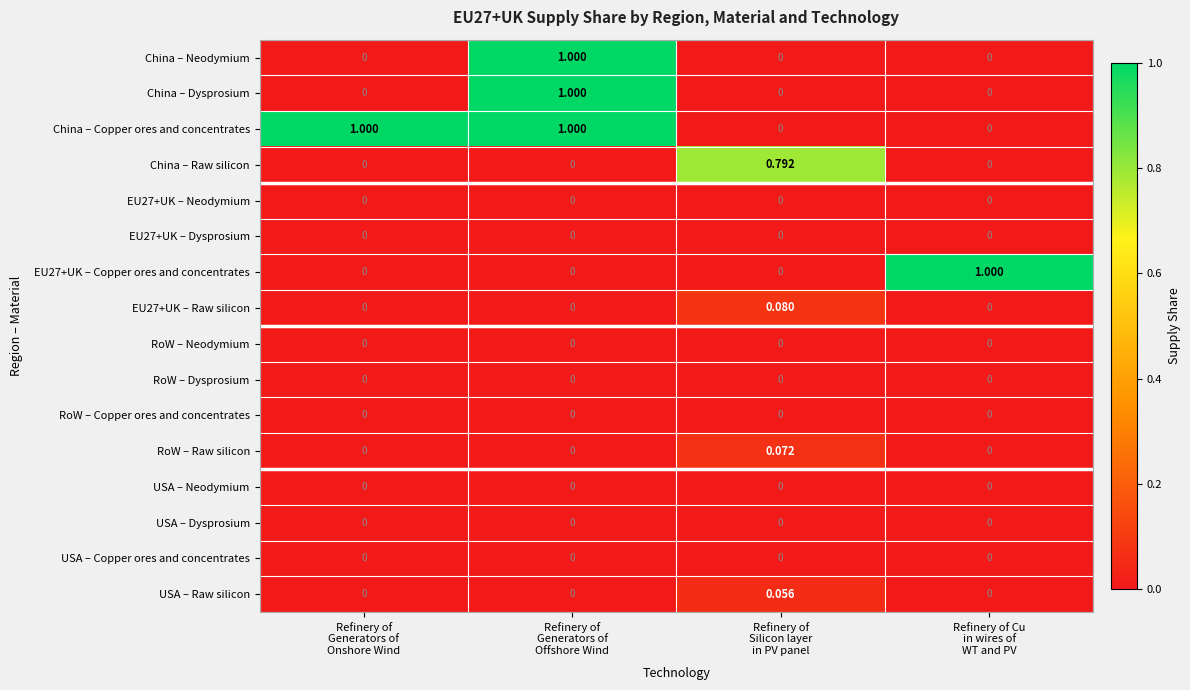

Which series has the largest total across all categories?

China – Copper ores and concentrates